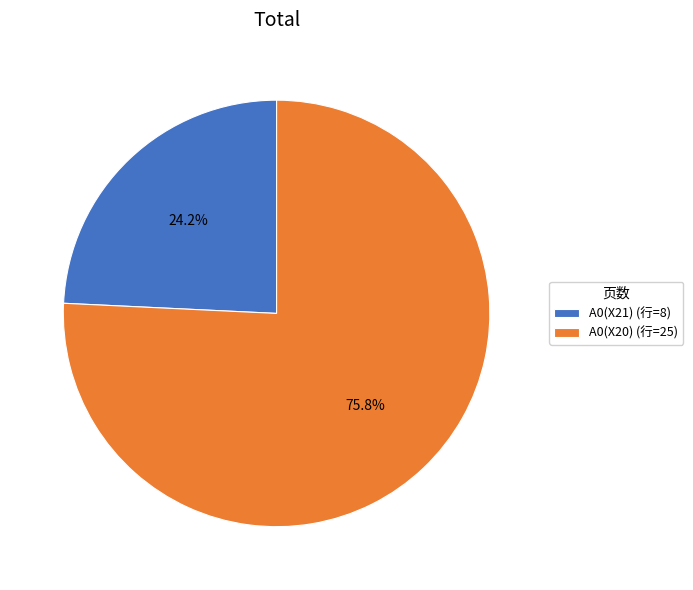

What is the largest slice in the pie chart?

A0(X20)